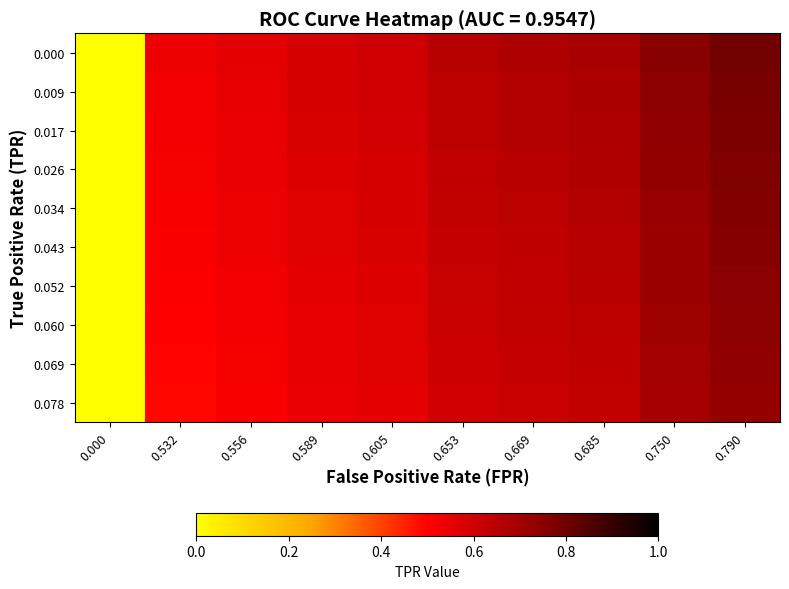

Reading right to left, what are all the values shown in this chart?

0.000: 0.790=0.8	0.750=0.8	0.685=0.7	0.669=0.7	0.653=0.7	0.605=0.6	0.589=0.6	0.556=0.6	0.532=0.5	0.000=0.0
0.009: 0.790=0.8	0.750=0.7	0.685=0.7	0.669=0.7	0.653=0.6	0.605=0.6	0.589=0.6	0.556=0.6	0.532=0.5	0.000=0.0
0.017: 0.790=0.8	0.750=0.7	0.685=0.7	0.669=0.7	0.653=0.6	0.605=0.6	0.589=0.6	0.556=0.5	0.532=0.5	0.000=0.0
0.026: 0.790=0.8	0.750=0.7	0.685=0.7	0.669=0.7	0.653=0.6	0.605=0.6	0.589=0.6	0.556=0.5	0.532=0.5	0.000=0.0
0.034: 0.790=0.8	0.750=0.7	0.685=0.7	0.669=0.6	0.653=0.6	0.605=0.6	0.589=0.6	0.556=0.5	0.532=0.5	0.000=0.0
0.043: 0.790=0.8	0.750=0.7	0.685=0.7	0.669=0.6	0.653=0.6	0.605=0.6	0.589=0.6	0.556=0.5	0.532=0.5	0.000=0.0
0.052: 0.790=0.7	0.750=0.7	0.685=0.6	0.669=0.6	0.653=0.6	0.605=0.6	0.589=0.6	0.556=0.5	0.532=0.5	0.000=0.0
0.060: 0.790=0.7	0.750=0.7	0.685=0.6	0.669=0.6	0.653=0.6	0.605=0.6	0.589=0.6	0.556=0.5	0.532=0.5	0.000=0.0
0.069: 0.790=0.7	0.750=0.7	0.685=0.6	0.669=0.6	0.653=0.6	0.605=0.6	0.589=0.5	0.556=0.5	0.532=0.5	0.000=0.0
0.078: 0.790=0.7	0.750=0.7	0.685=0.6	0.669=0.6	0.653=0.6	0.605=0.6	0.589=0.5	0.556=0.5	0.532=0.5	0.000=0.0